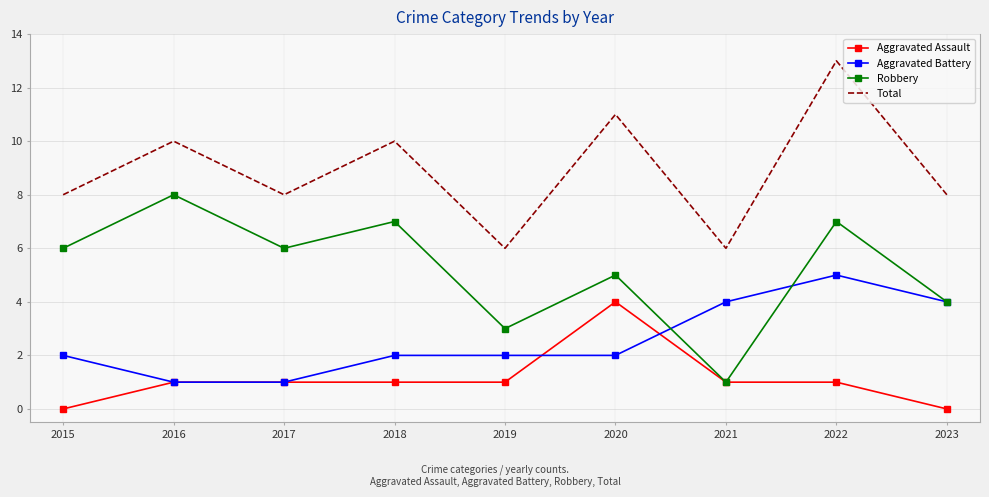

Reading right to left, transcribe all the data shown in this chart.

Aggravated Assault: 0	1	1	4	1	1	1	1	0
Aggravated Battery: 4	5	4	2	2	2	1	1	2
Robbery: 4	7	1	5	3	7	6	8	6
Total: 8	13	6	11	6	10	8	10	8